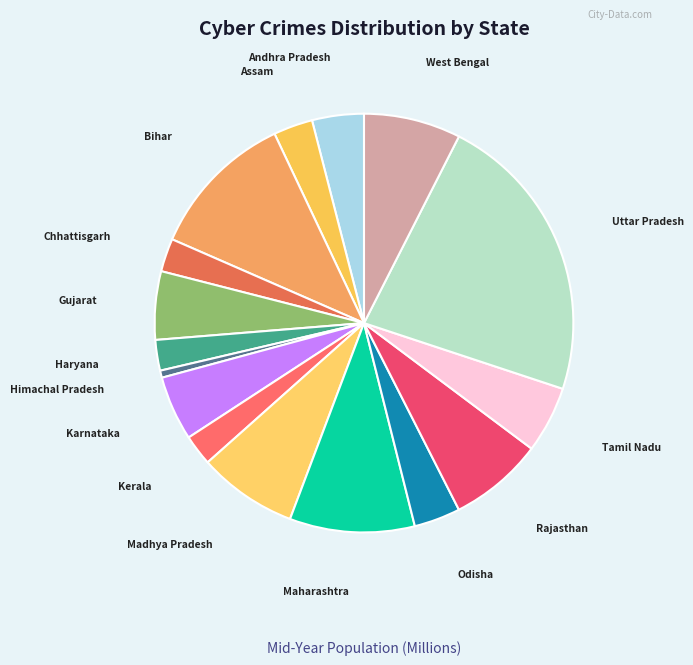

Count the number of slices in the pie.

16